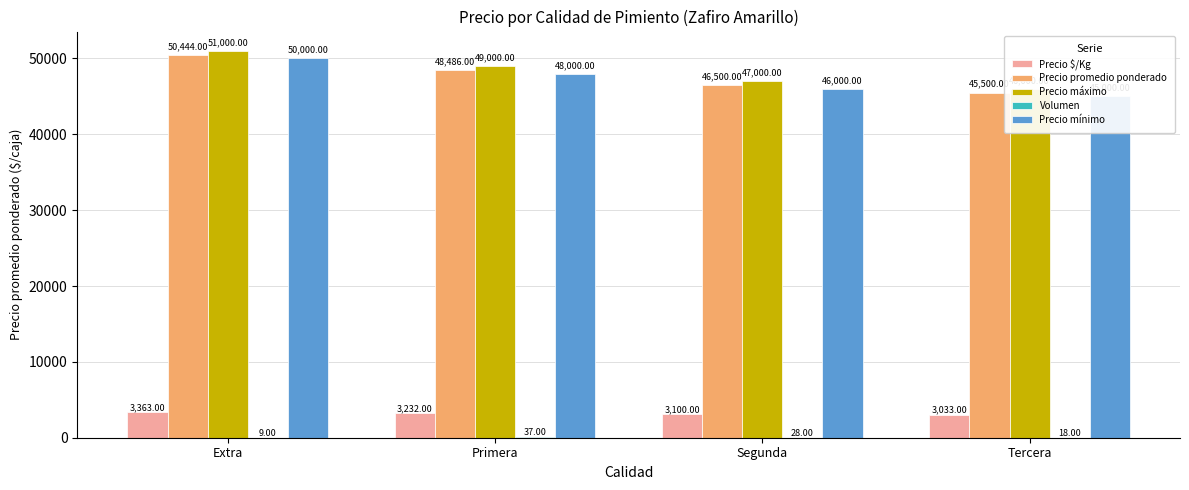

Reading left to right, list all the values displayed in this chart.

Precio $/Kg: Extra=3363	Primera=3232	Segunda=3100	Tercera=3033
Precio promedio ponderado: Extra=50444	Primera=48486	Segunda=46500	Tercera=45500
Precio máximo: Extra=51000	Primera=49000	Segunda=47000	Tercera=46000
Volumen: Extra=9	Primera=37	Segunda=28	Tercera=18
Precio mínimo: Extra=50000	Primera=48000	Segunda=46000	Tercera=45000